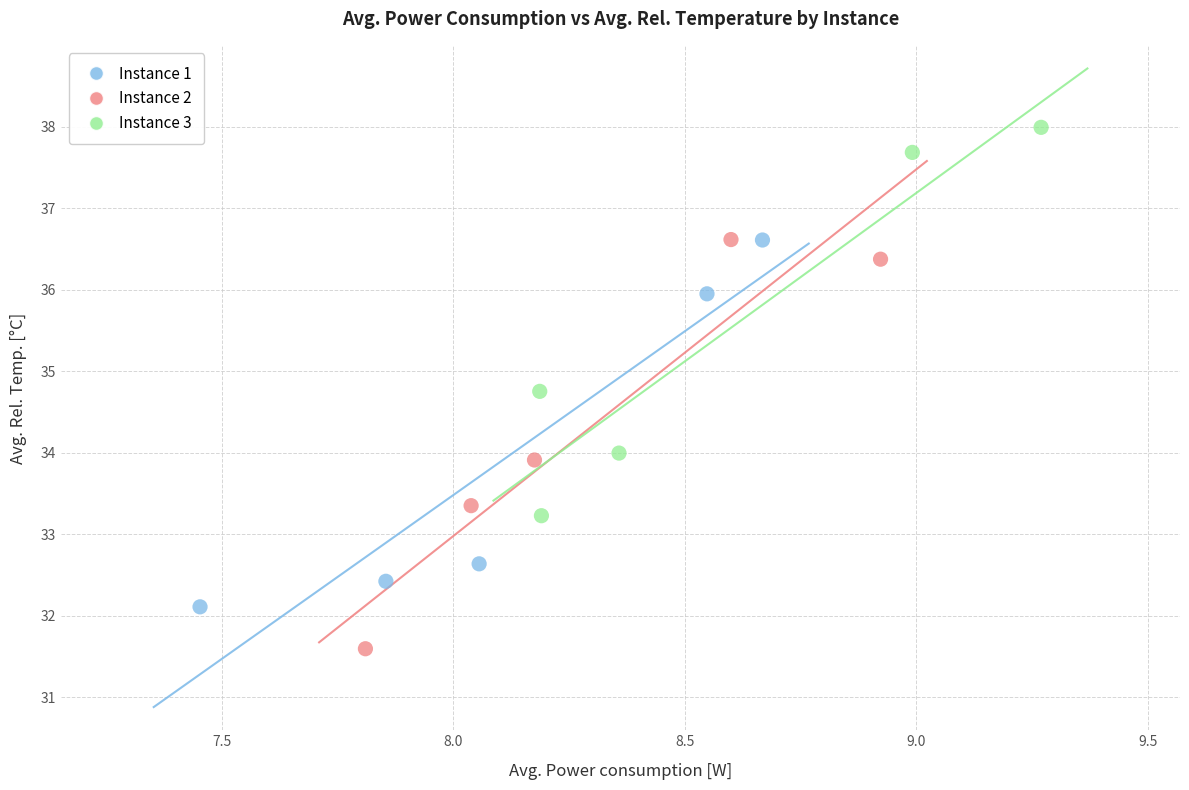

Which series has the widest spread of Y values?

Instance 2